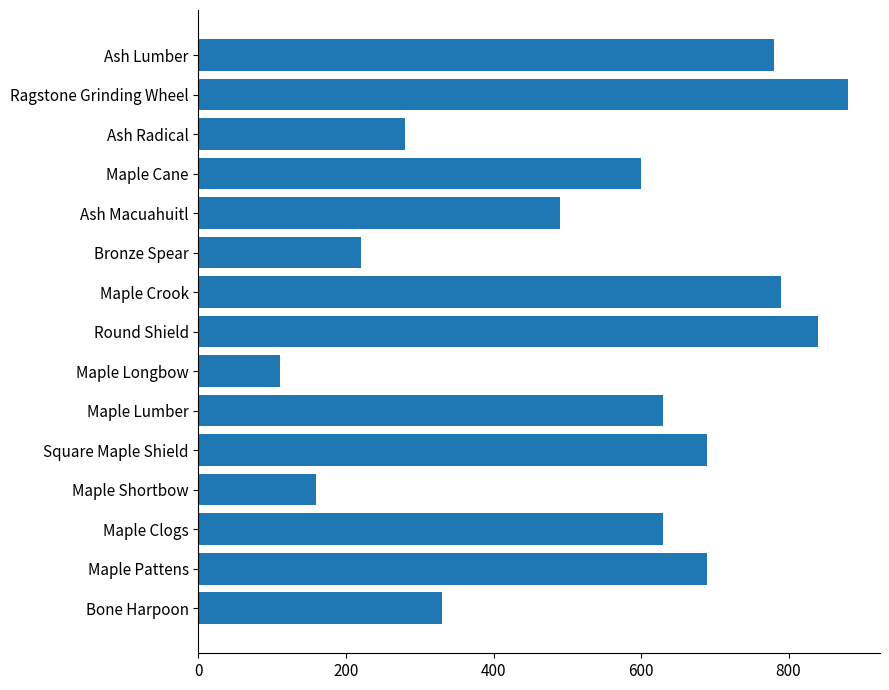

The chart shows a value of 490 at Ash Macuahuitl. True or false?

True